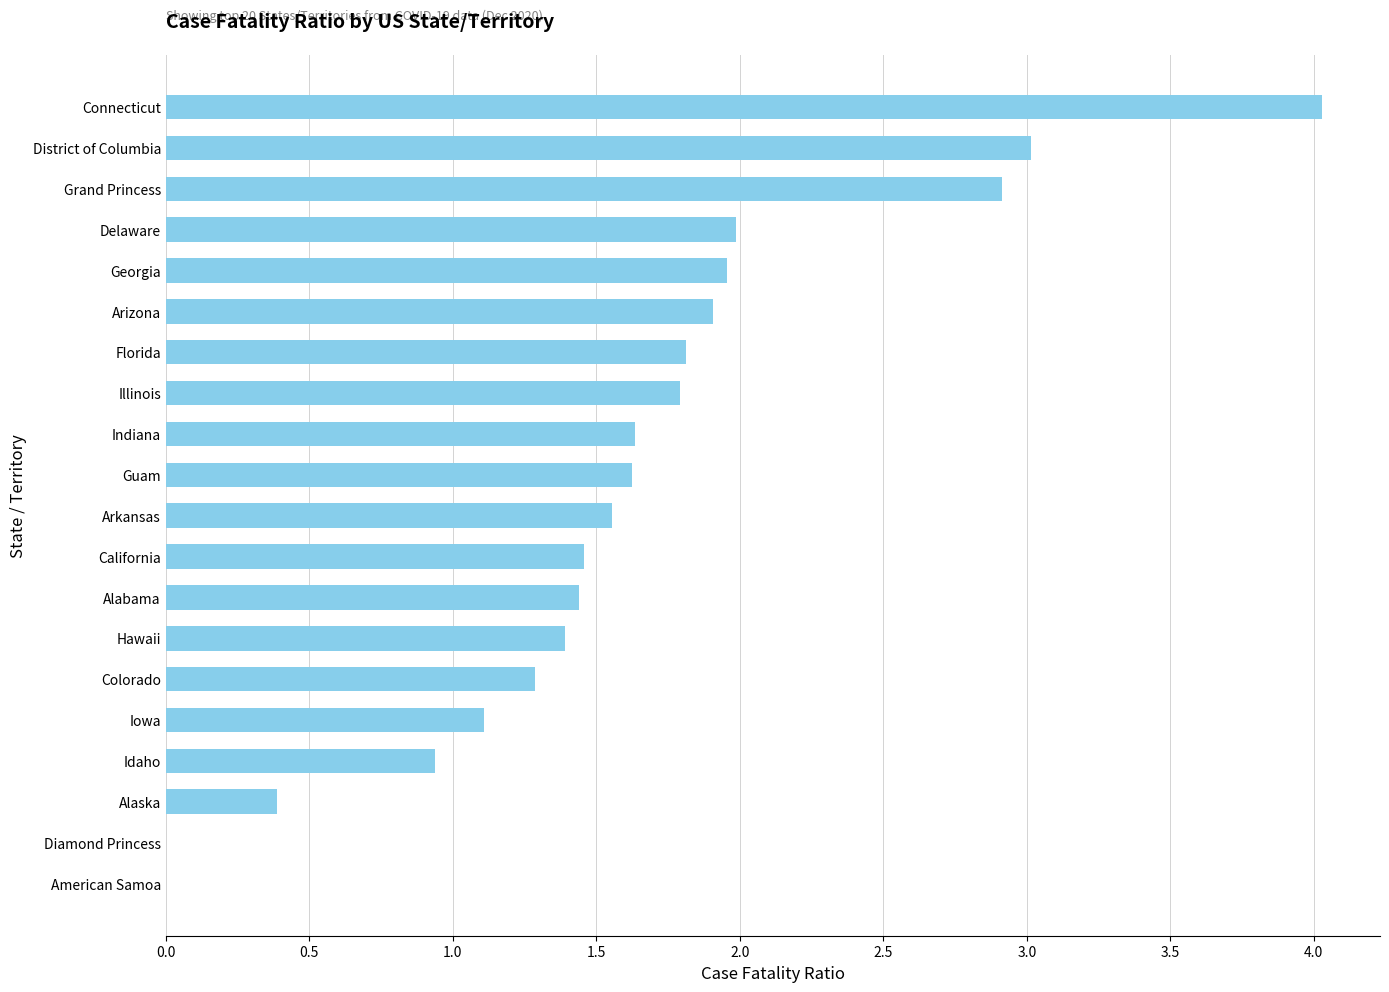

Approximately how many times larger is the value at Arizona compared to Colorado?

1.5